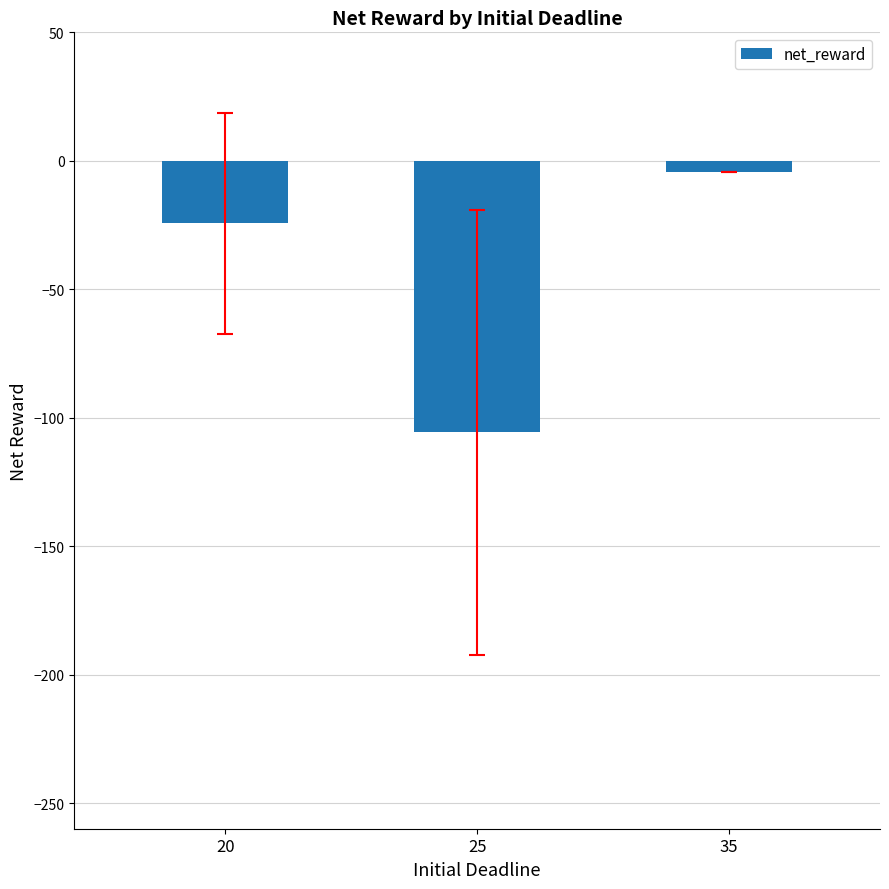

What is the approximate value at 25?

-105.6